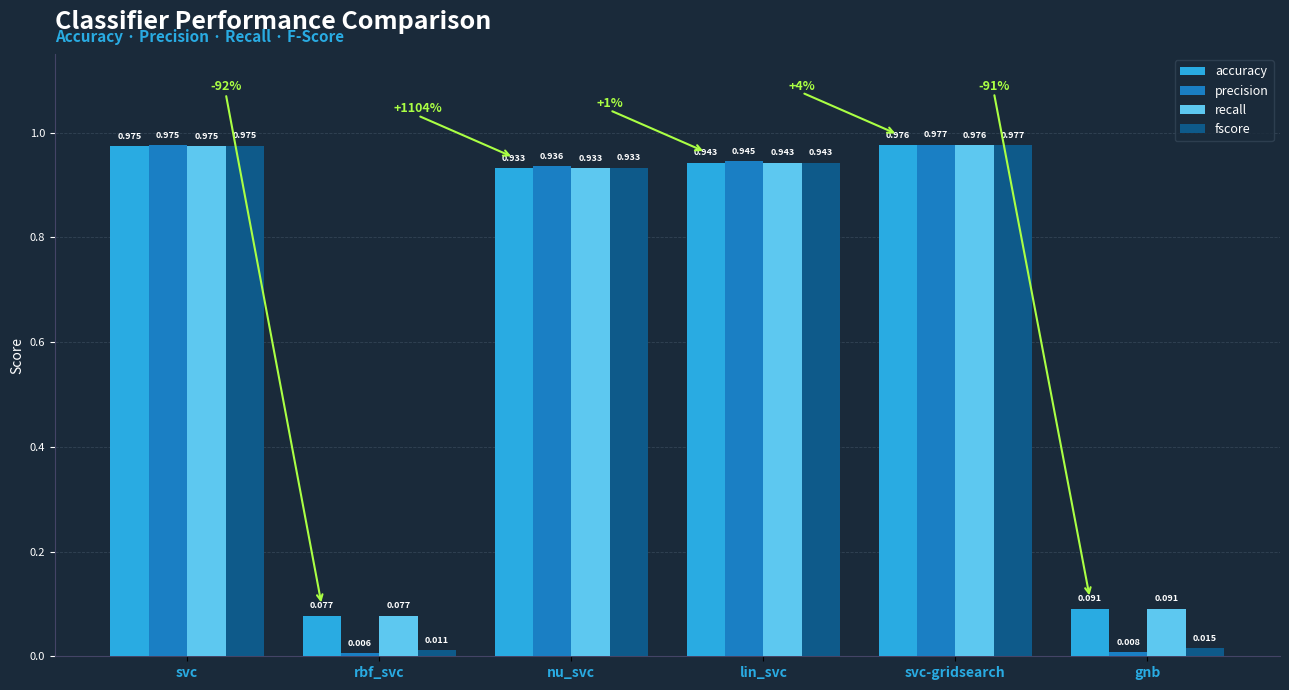

What is the label of the 5th bar from the right?

rbf_svc